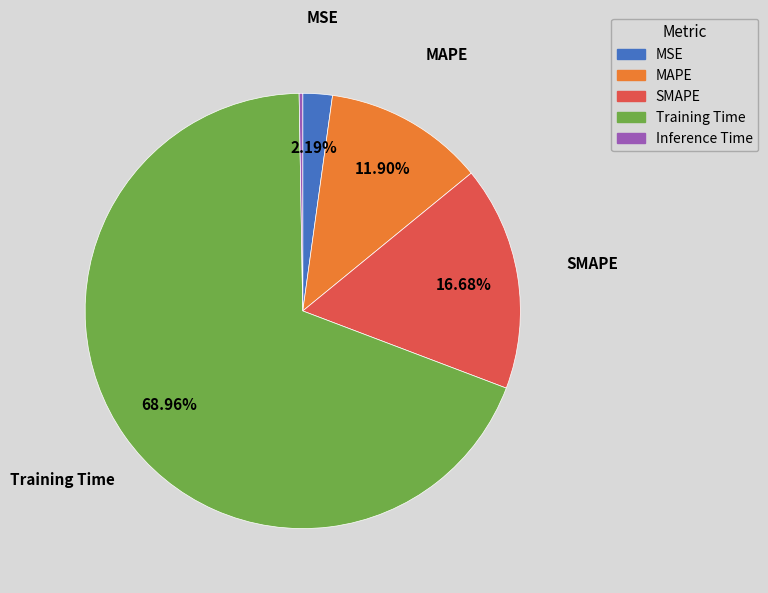

Does any single category account for the majority?

Yes